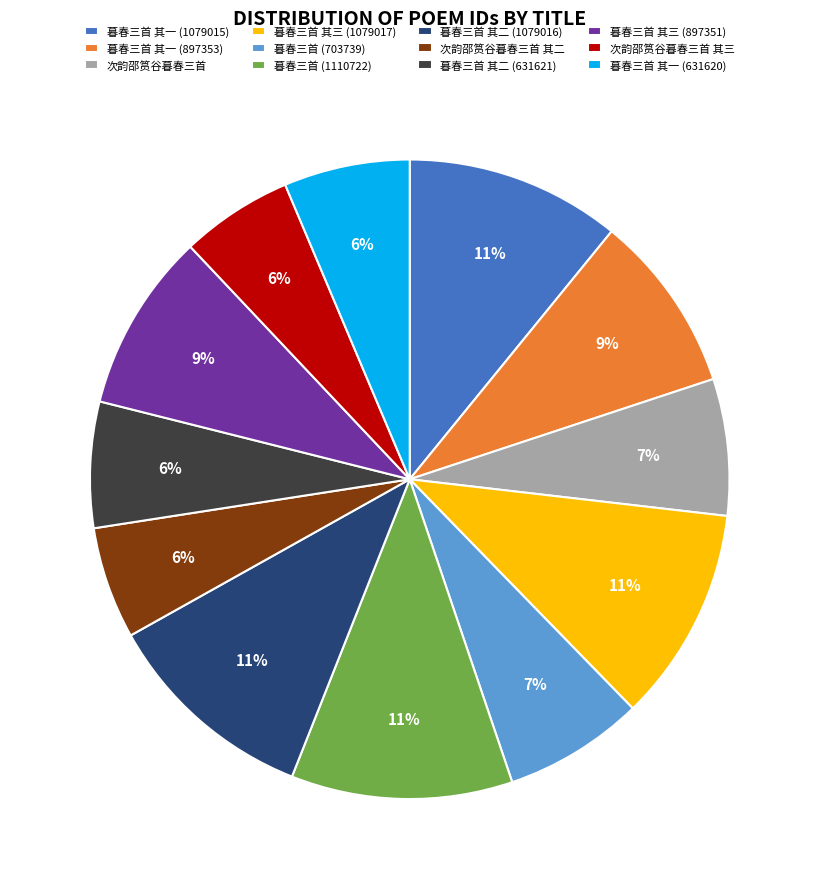

Does 暮春三首 其一 (1079015) account for over 50% of the chart?

No